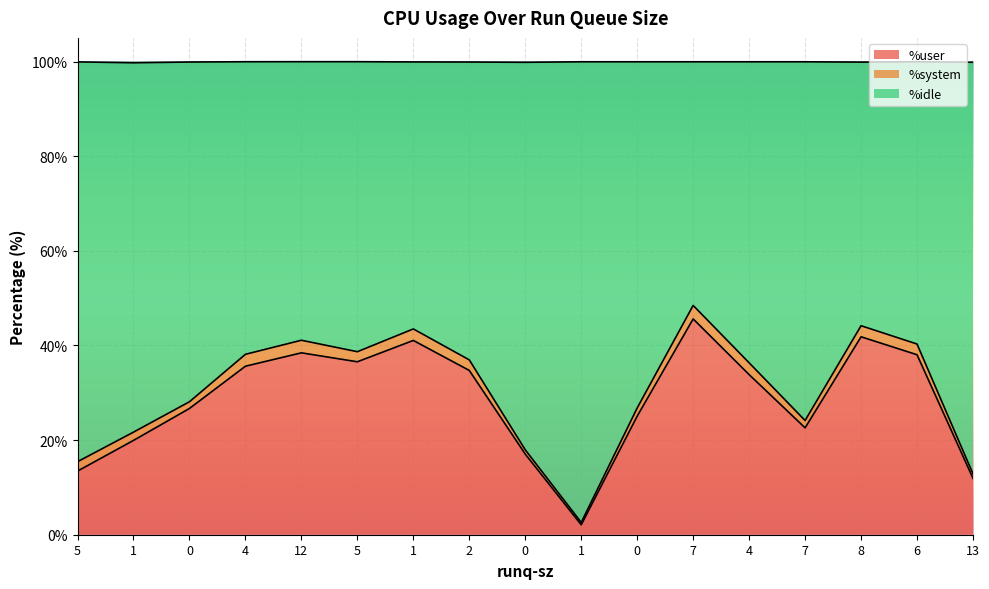

True or false: %idle and %user cross at least once.

False